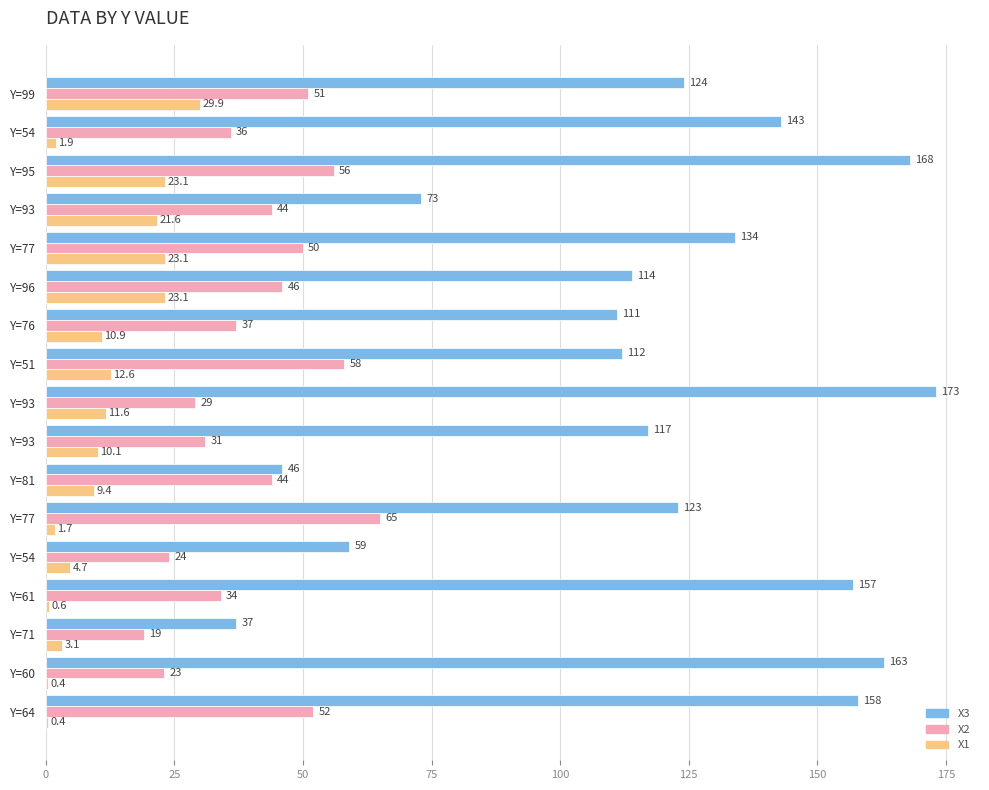

Count the number of categories in the chart.

17